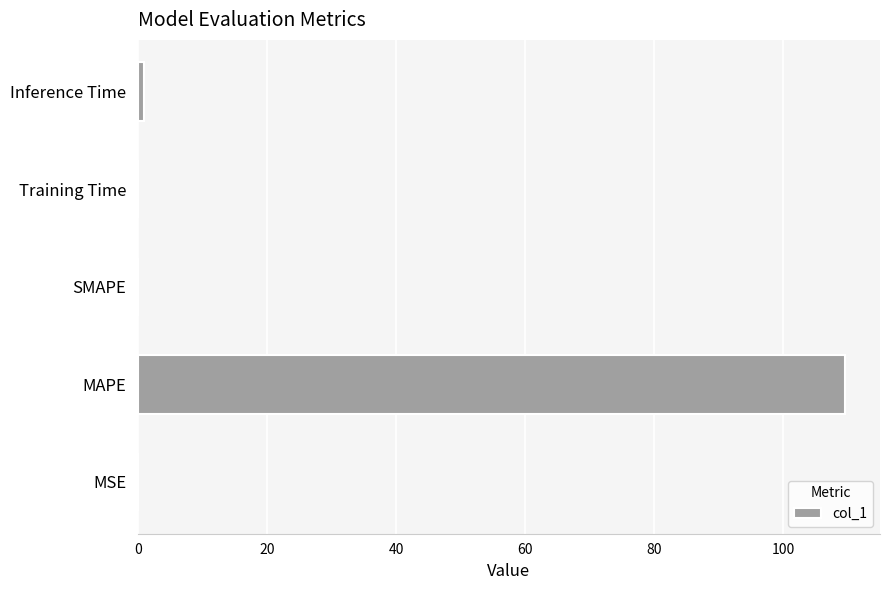

What is the greatest value displayed?

109.6